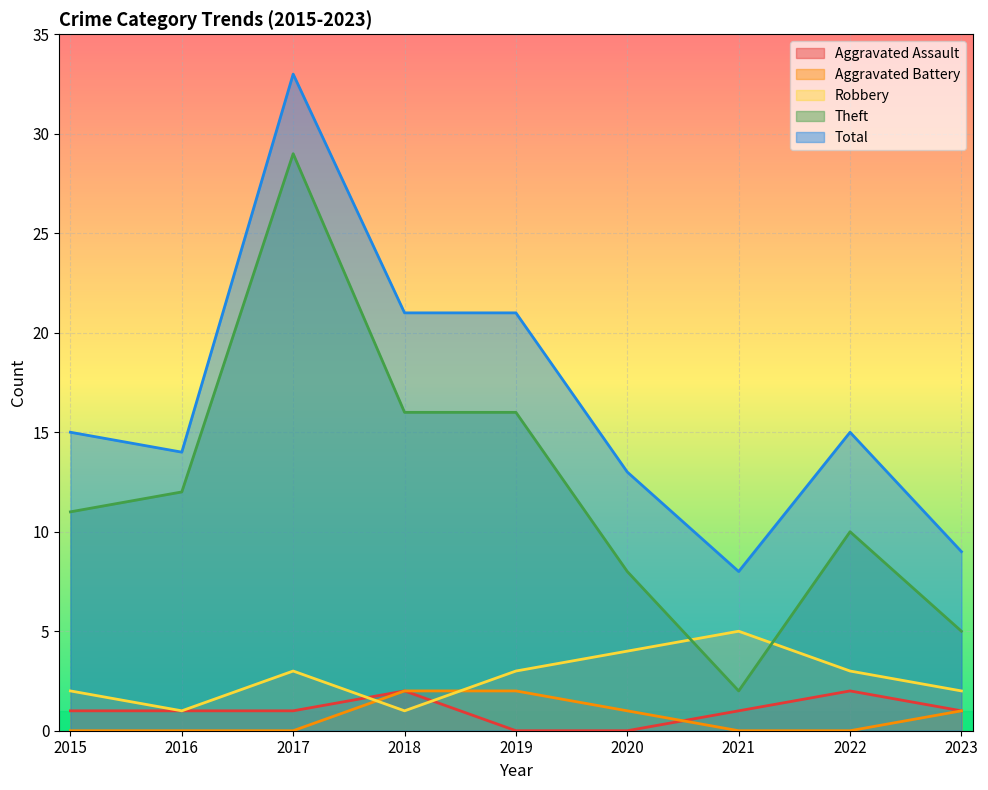

What is the spread (max minus min) of values at 2017?

33